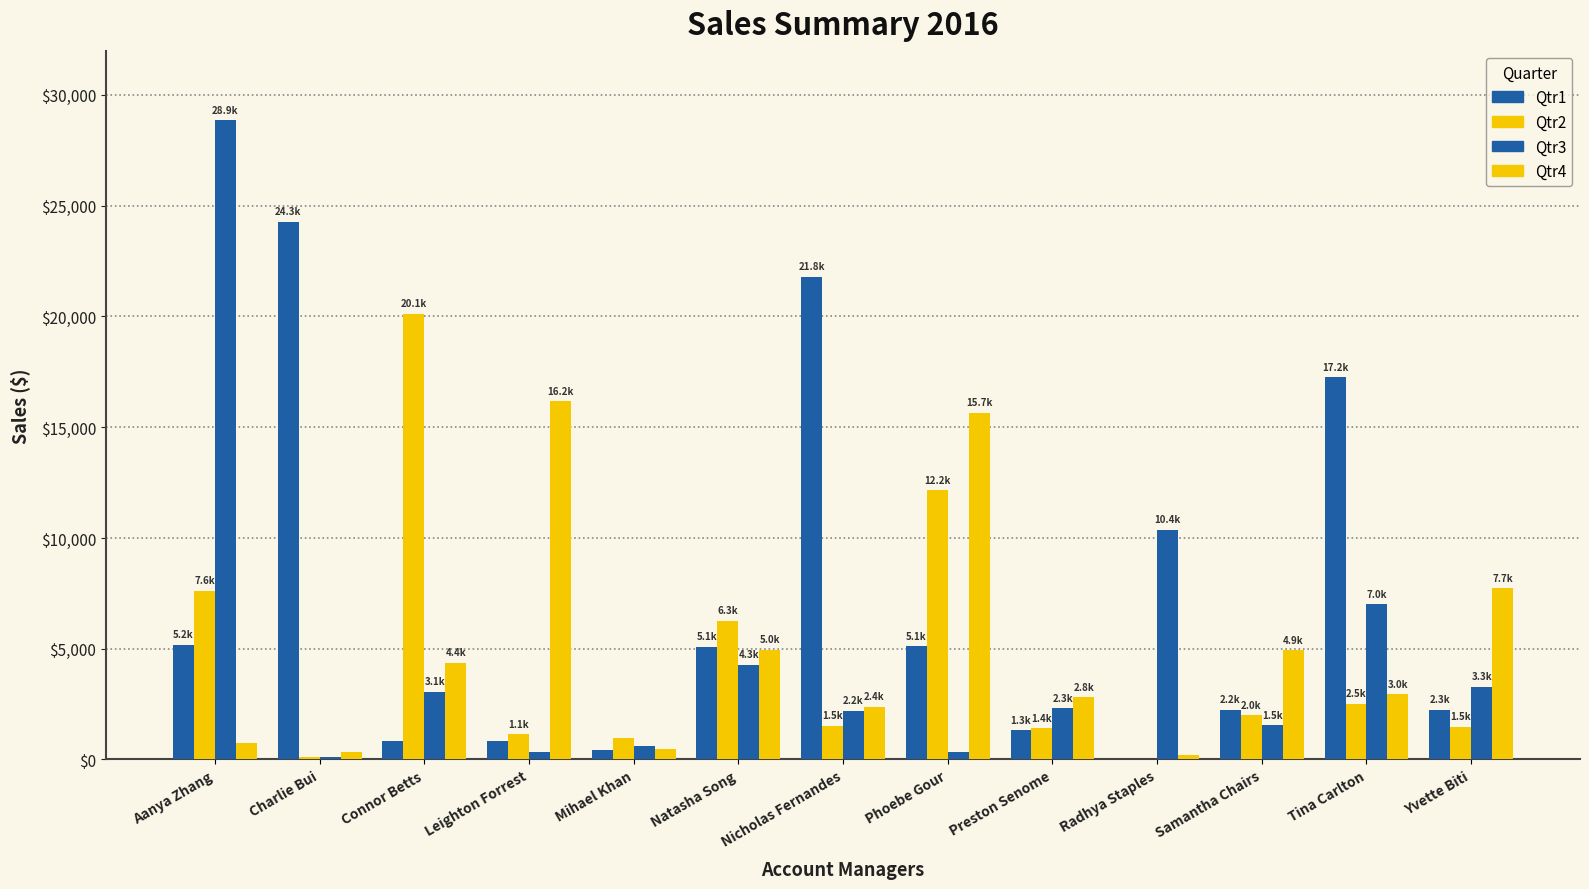

The Qtr2 series shows 4244.3 at Phoebe Gour. True or false?

False